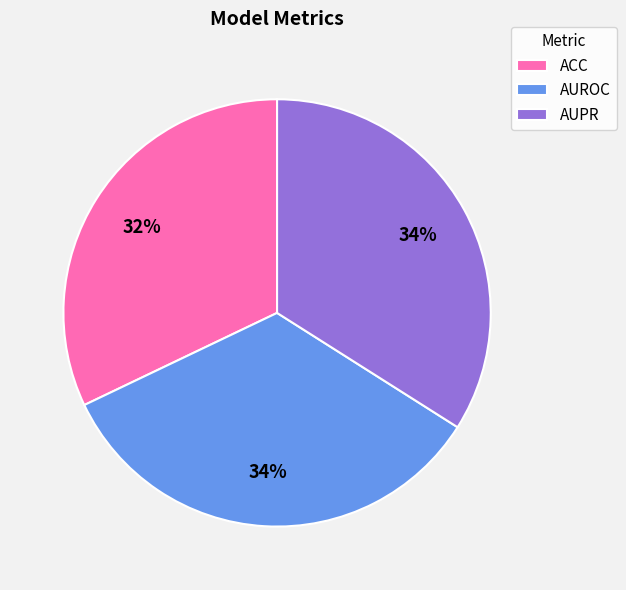

The AUROC slice represents 34% of the pie. True or false?

True